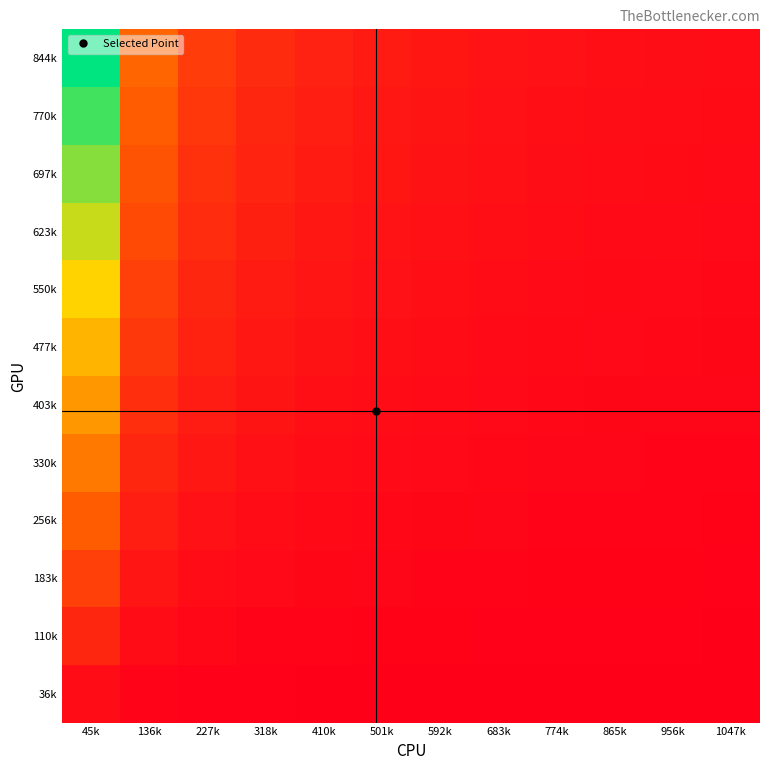

What is the spread (max minus min) of values at 501k?

0.1